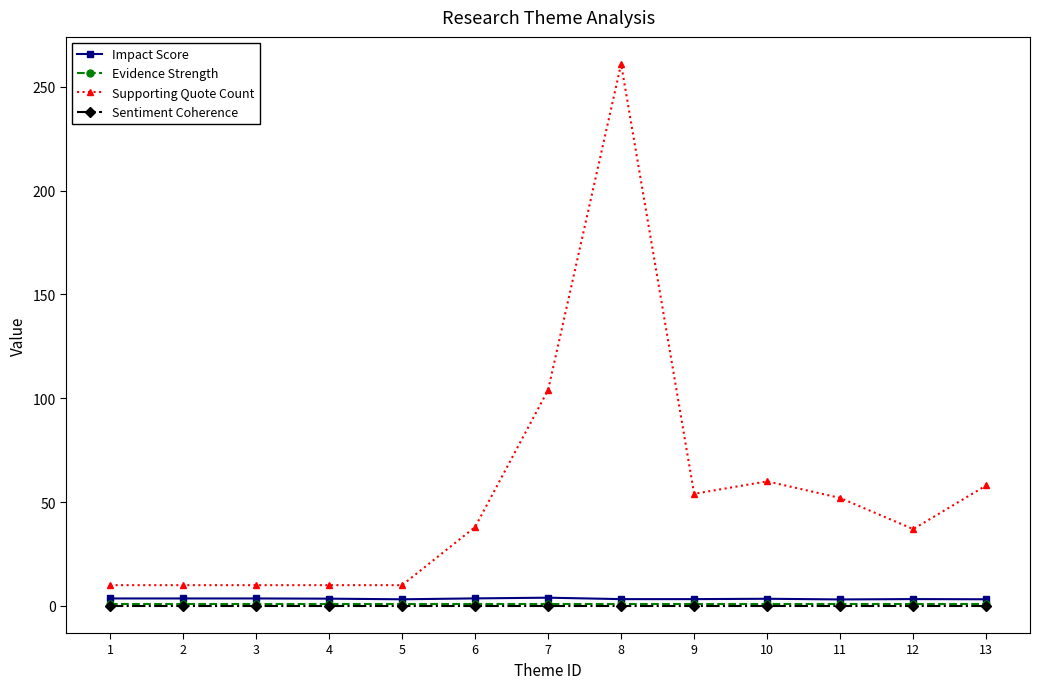

Is this an area chart (filled region under the line)?

No